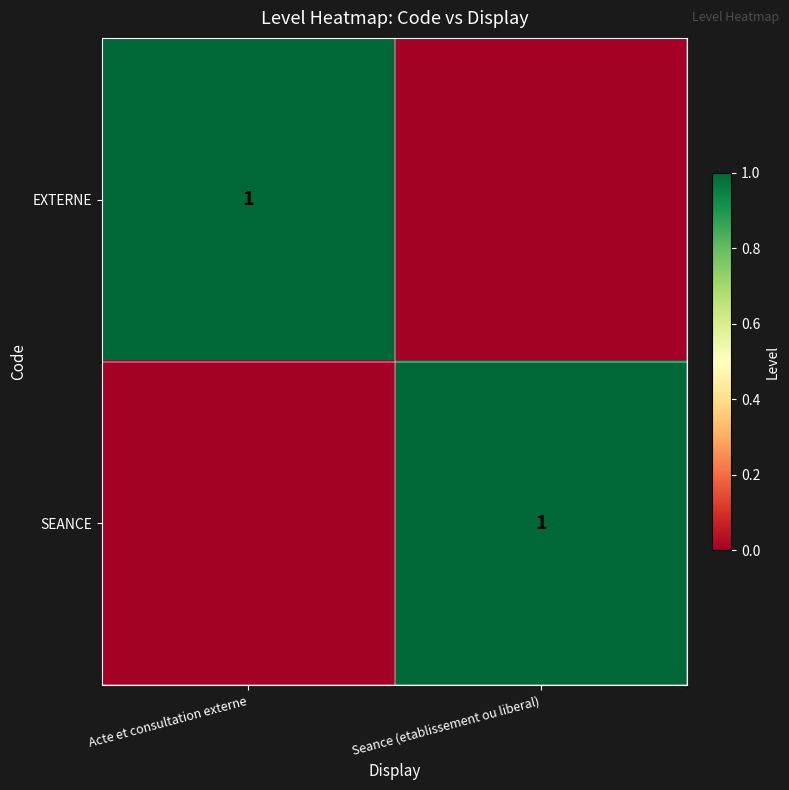

True or false: EXTERNE has a value of 1 at Acte et consultation externe.

True